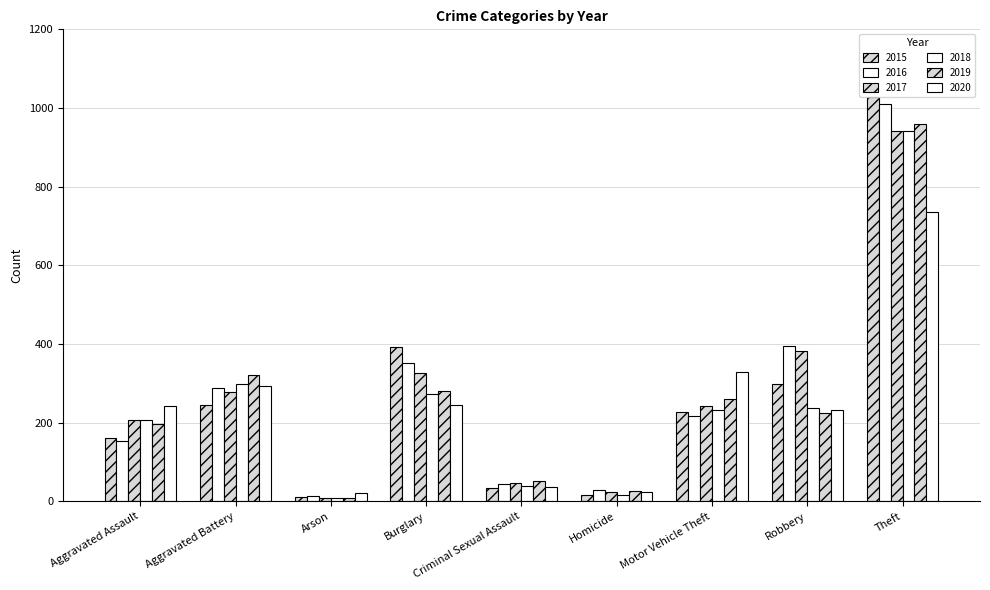

How many groups of bars are there?

9